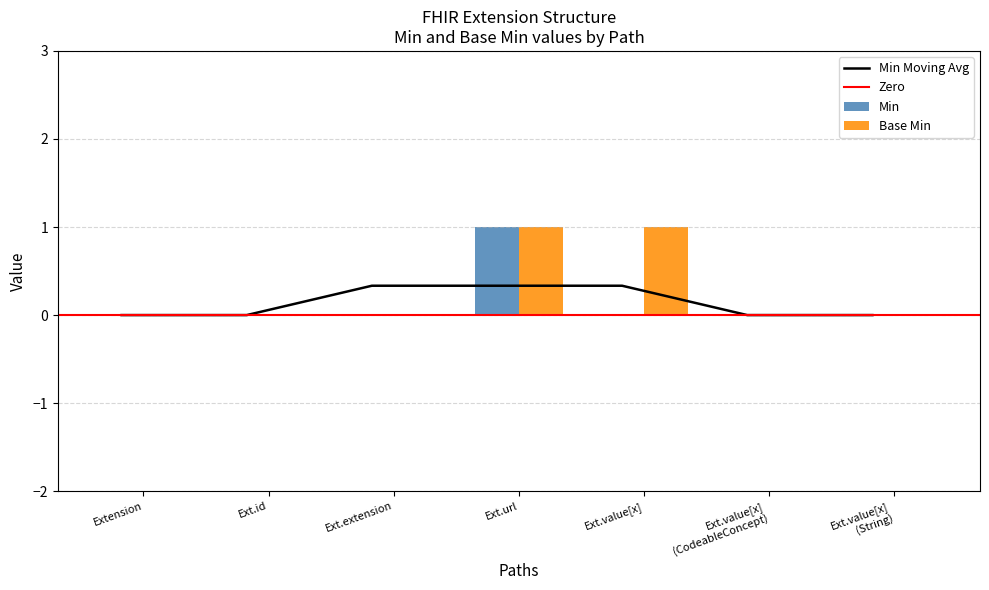

True or false: Min has a value of 1 at Ext.url.

True